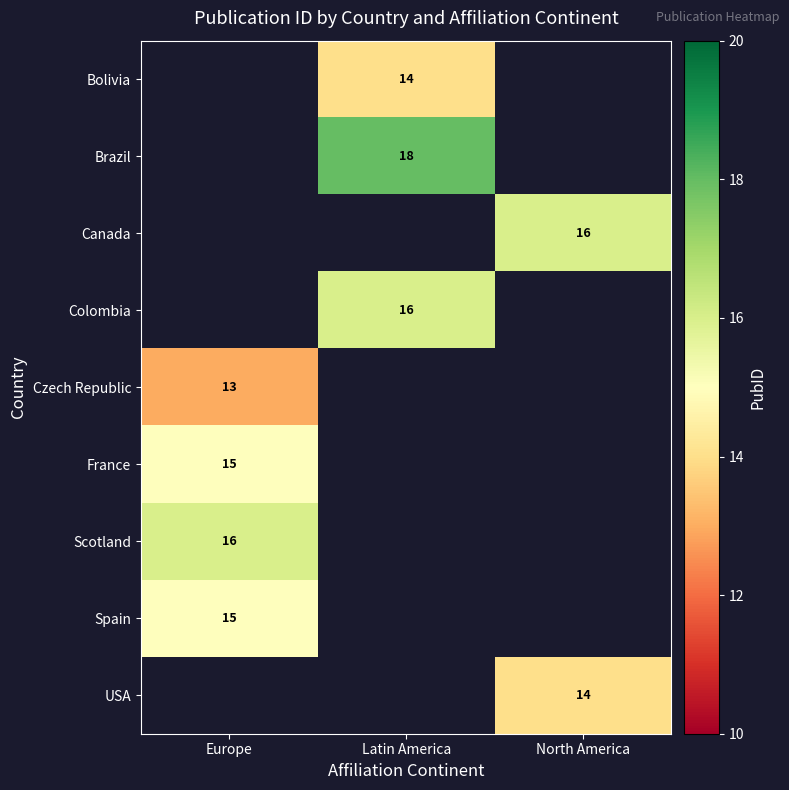

The value of Bolivia at Latin America is 19. True or false?

False